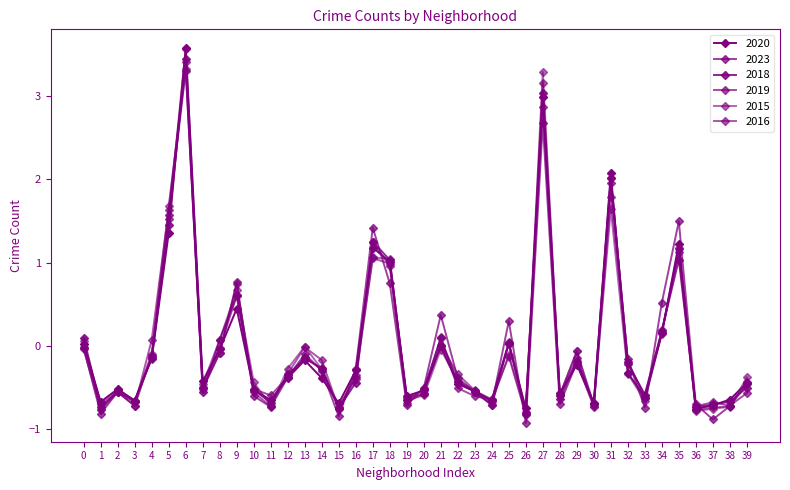

How many data points does each series have?

40